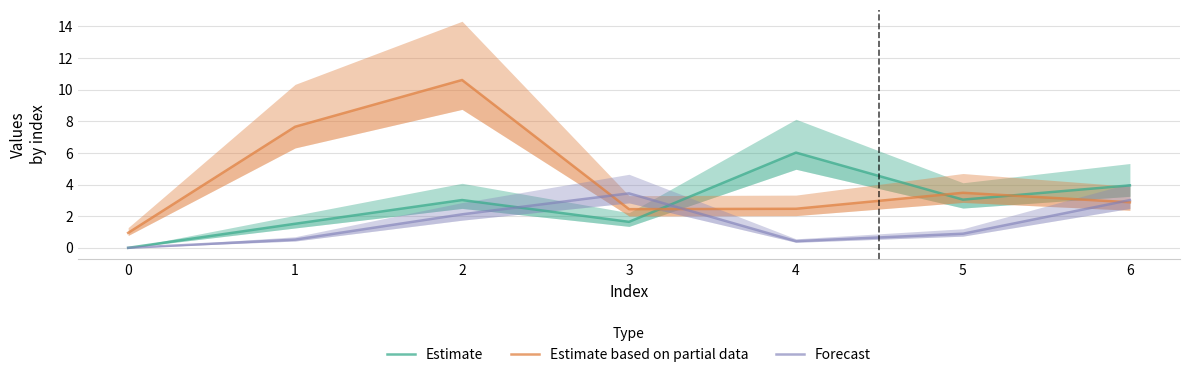

What is the value of the Estimate point at the 2nd from the left?

1.5